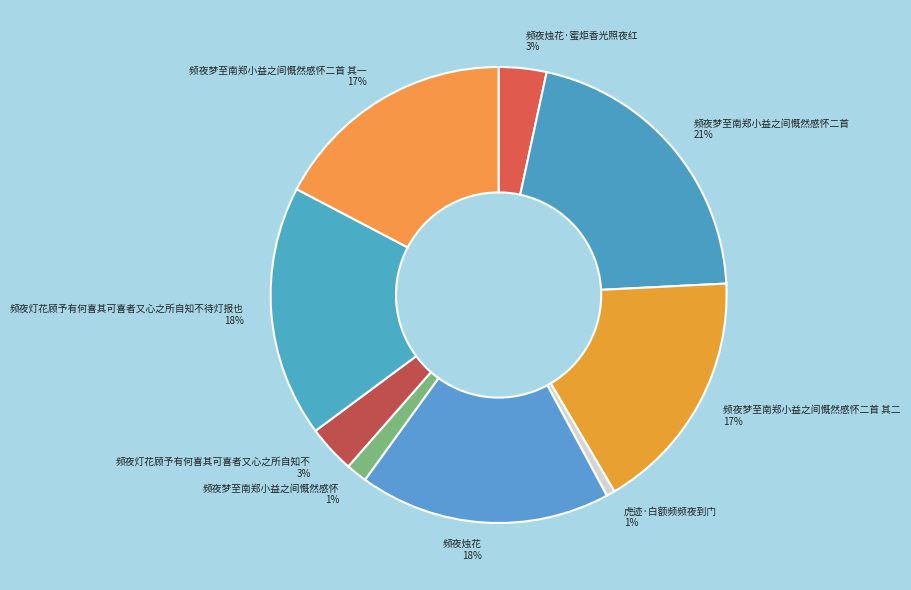

Between 频夜灯花顾予有何喜其可喜者又心之所自知不待灯报也 and 频夜烛花·蜜炬香光照夜红, which is larger?

频夜灯花顾予有何喜其可喜者又心之所自知不待灯报也